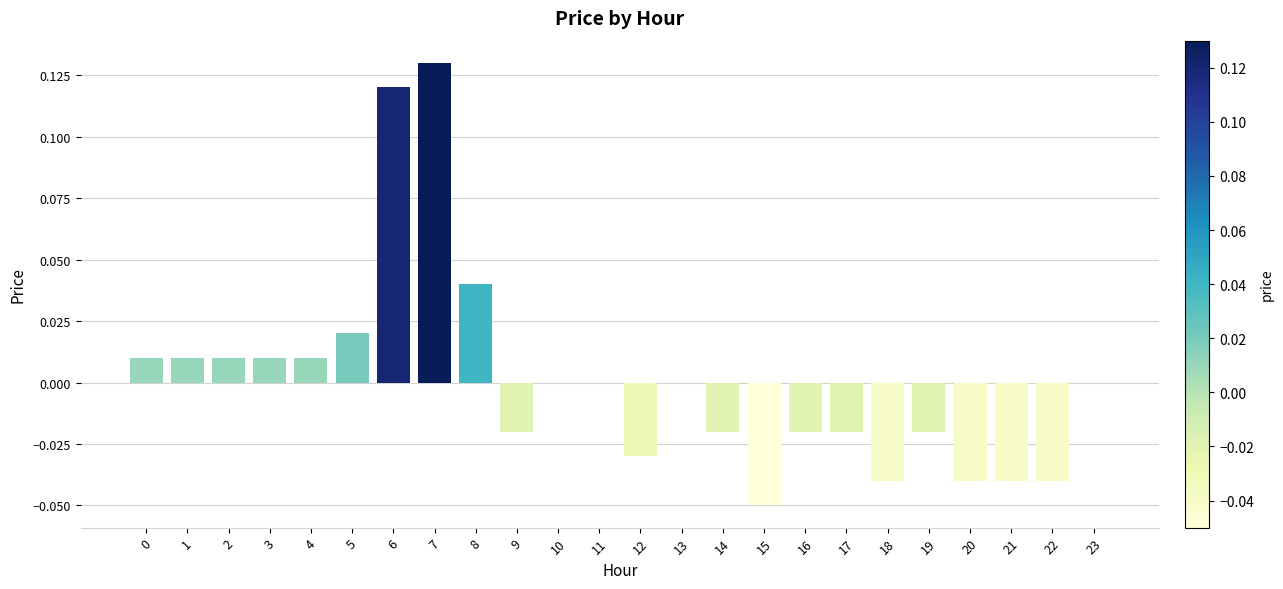

True or false: the data shows 0.0 at 8.

True